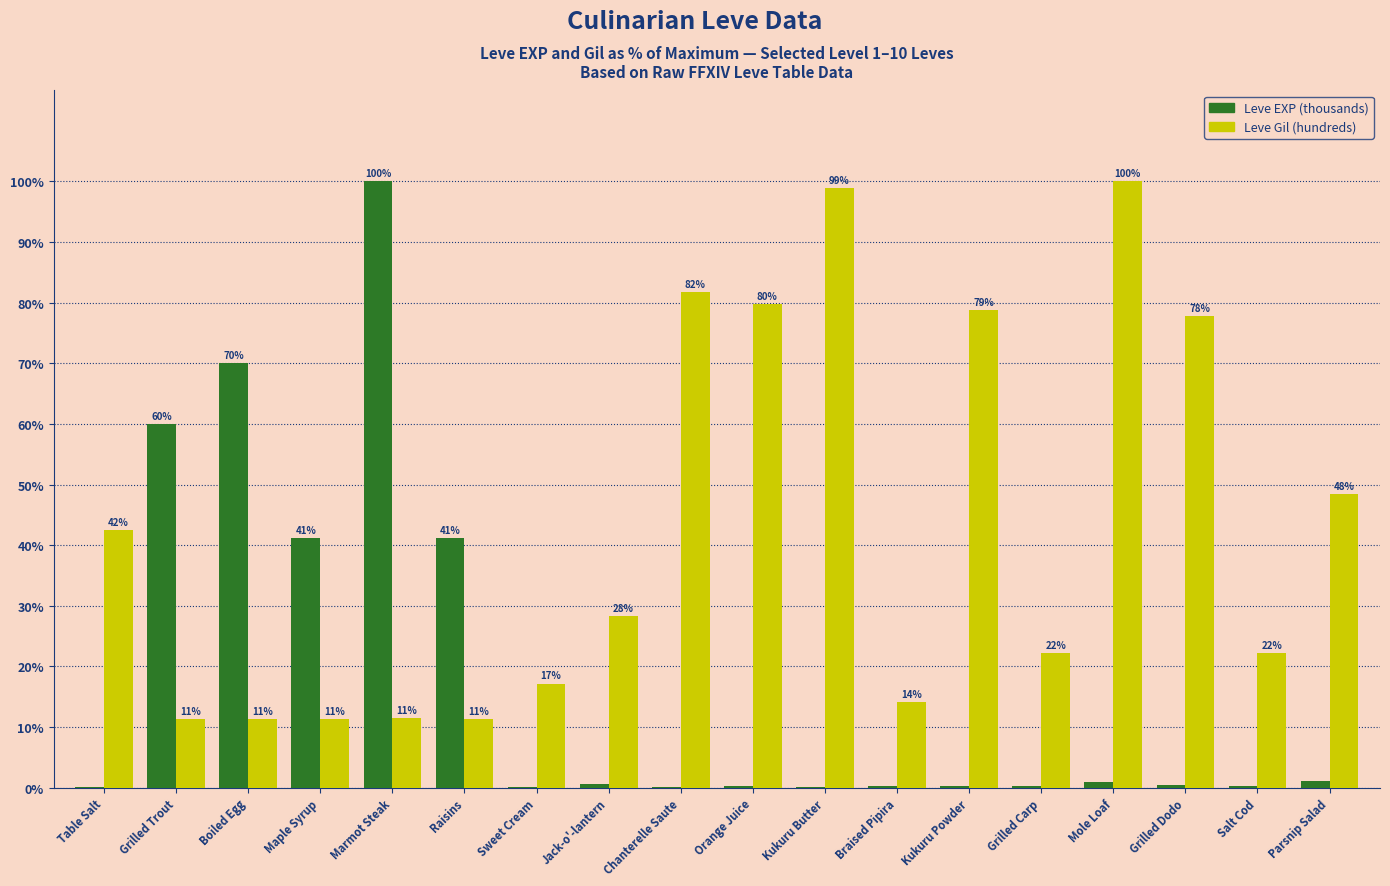

Are the bars grouped side by side (vs. stacked)?

Yes